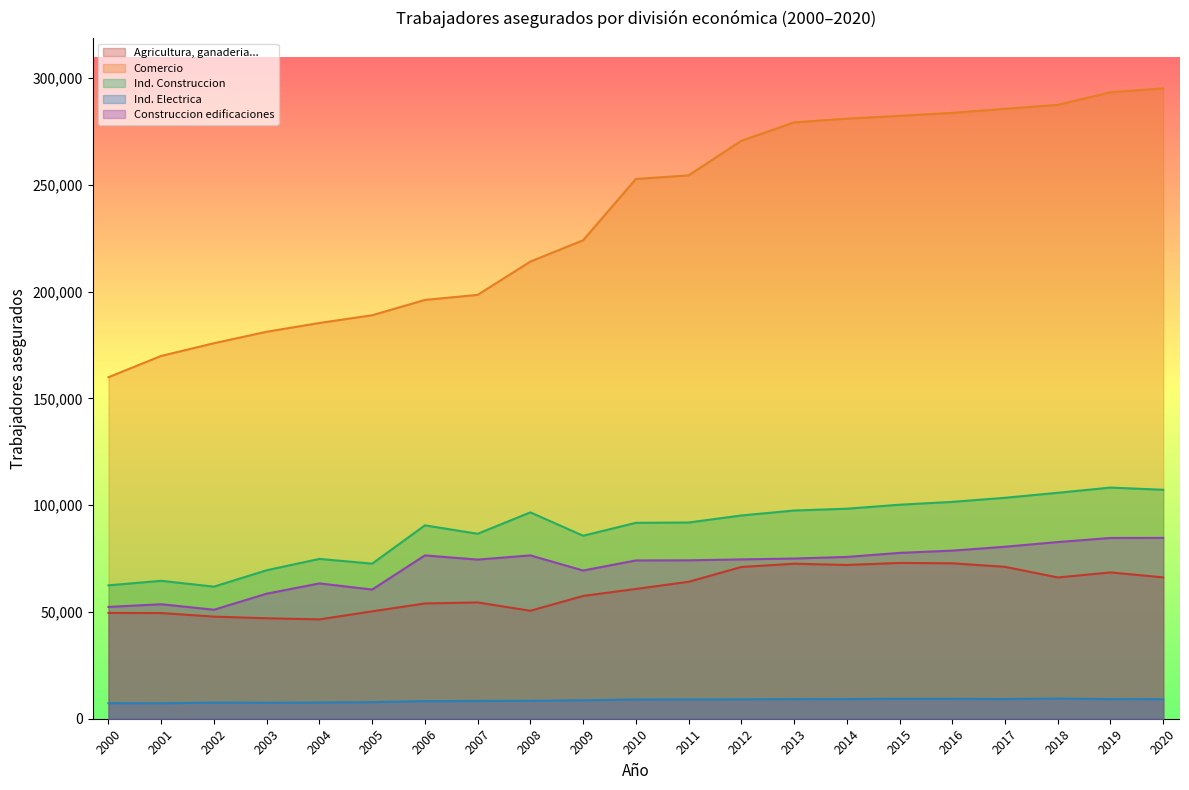

How many interior local valleys does the Agricultura series have?

4